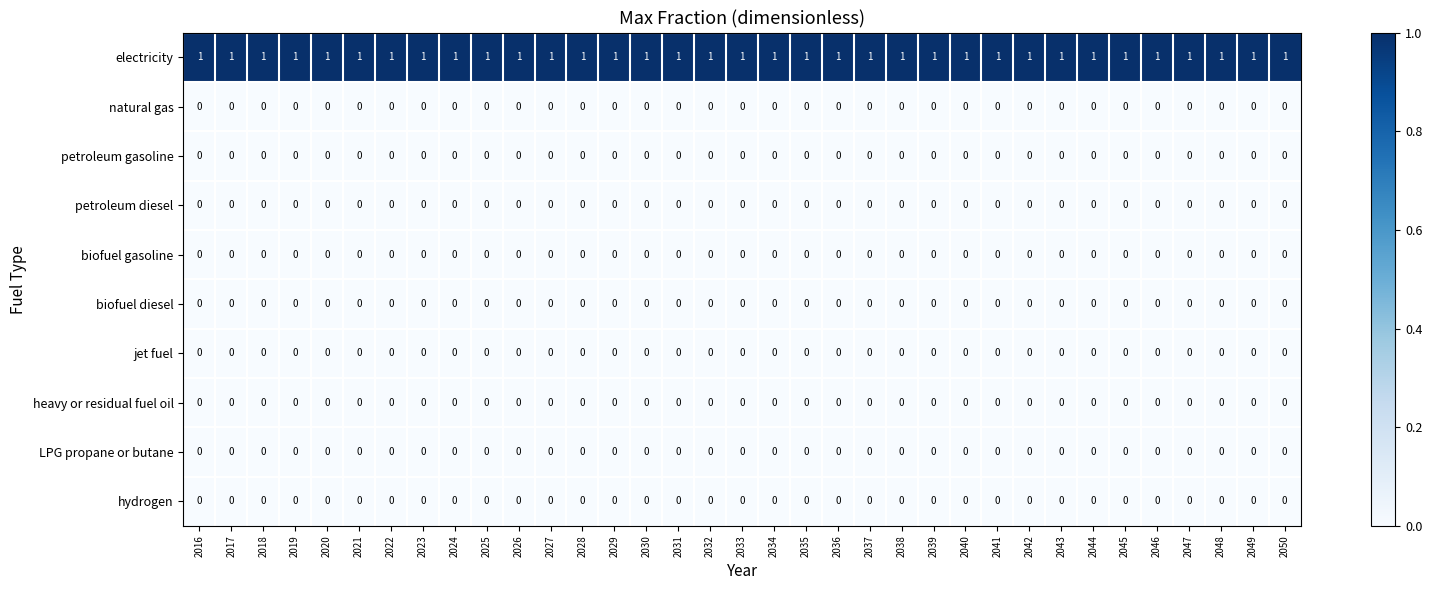

The biofuel diesel series shows 0 at 2030. True or false?

True